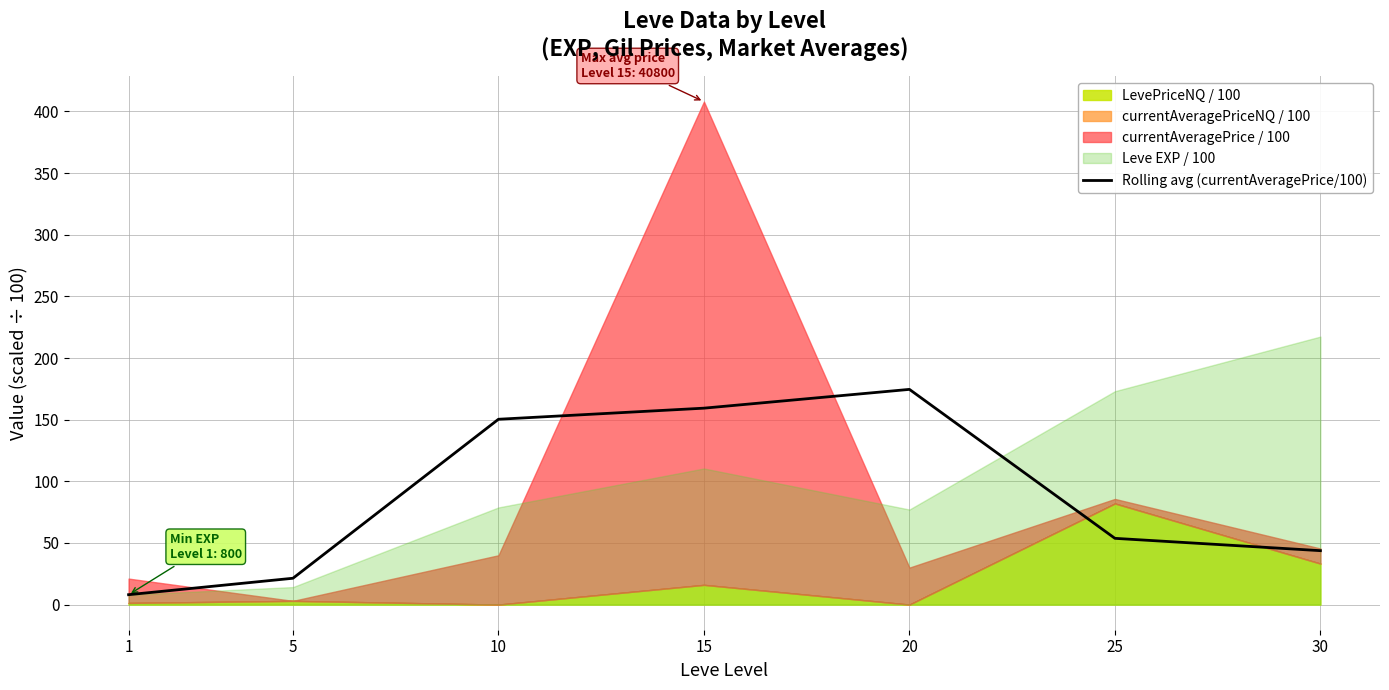

Reading right to left, extract all data points from this chart.

43.7	53.7	174.6	159.3	150.3	21.4	8.0